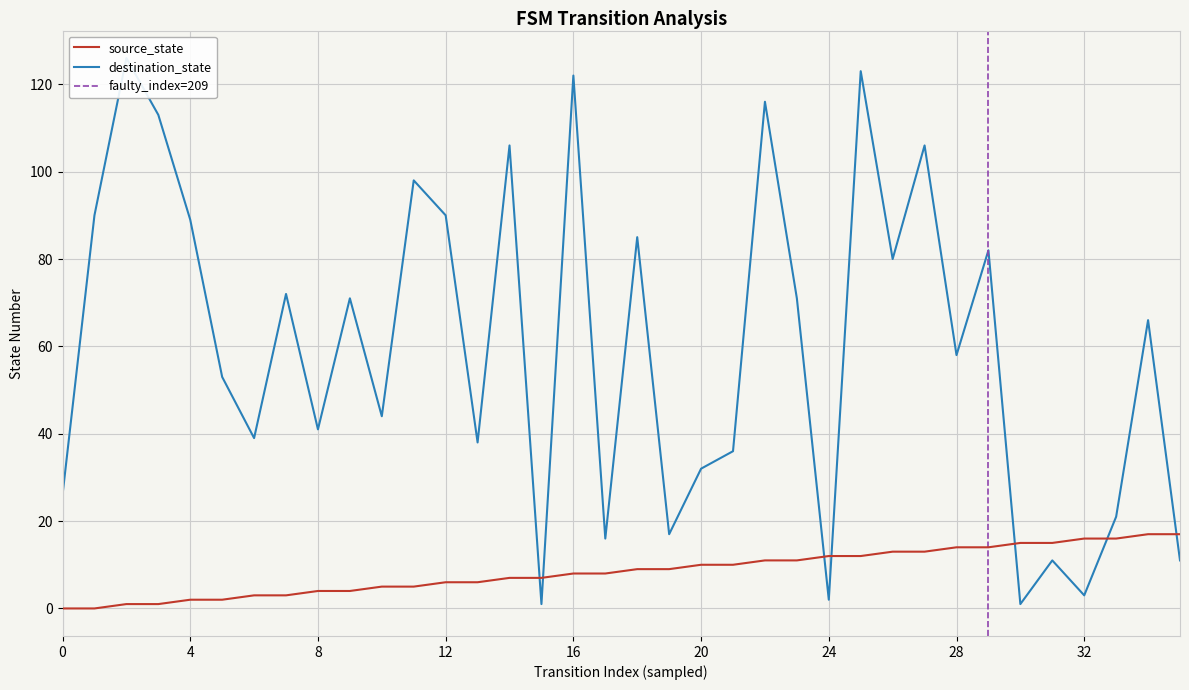

What is the lowest value of the destination_state series?

1